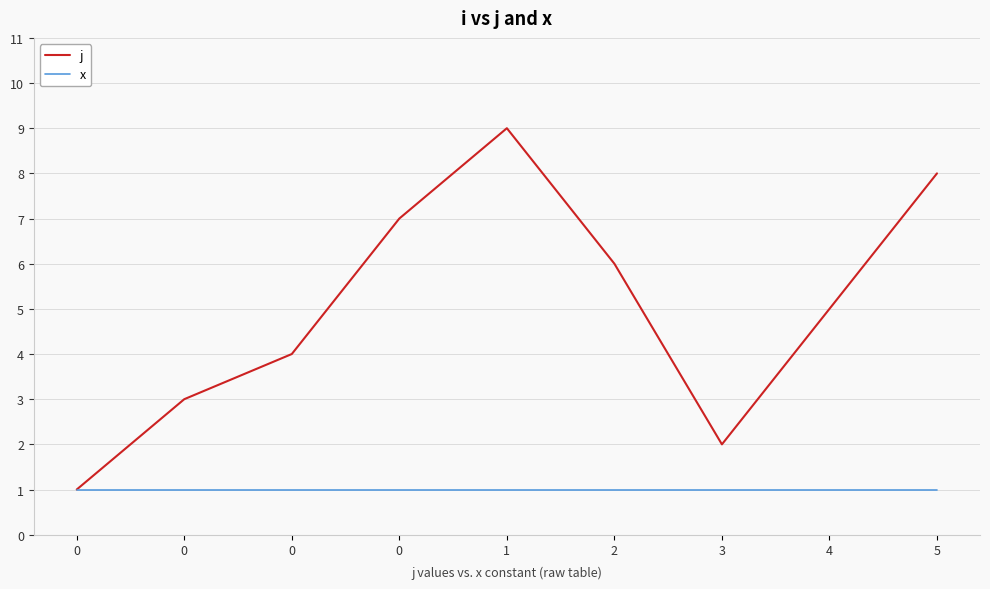

True or false: j and x intersect in this chart.

False